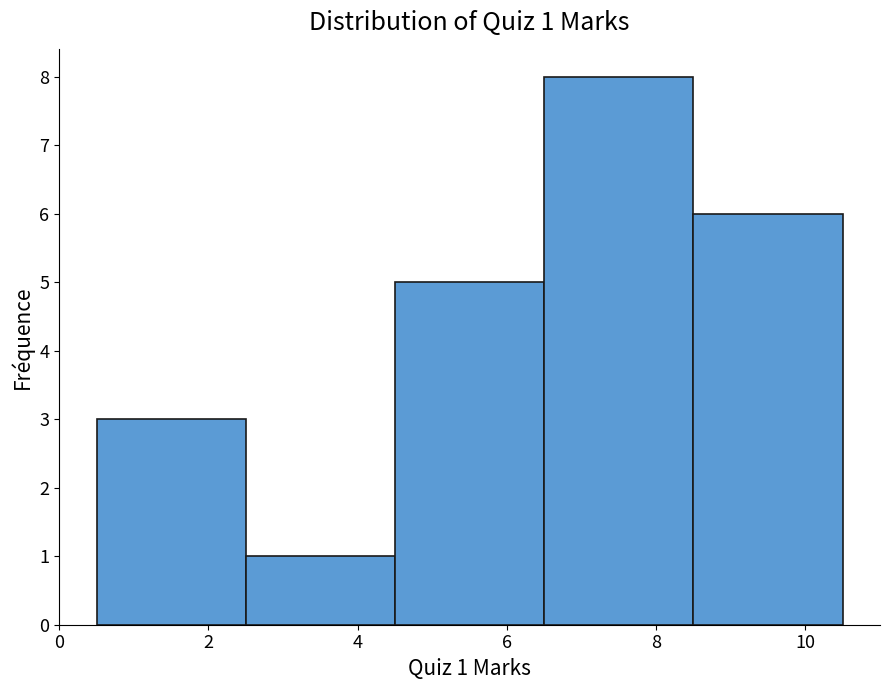

Over which range of the x-axis is the bar tallest?

6.5 to 8.5